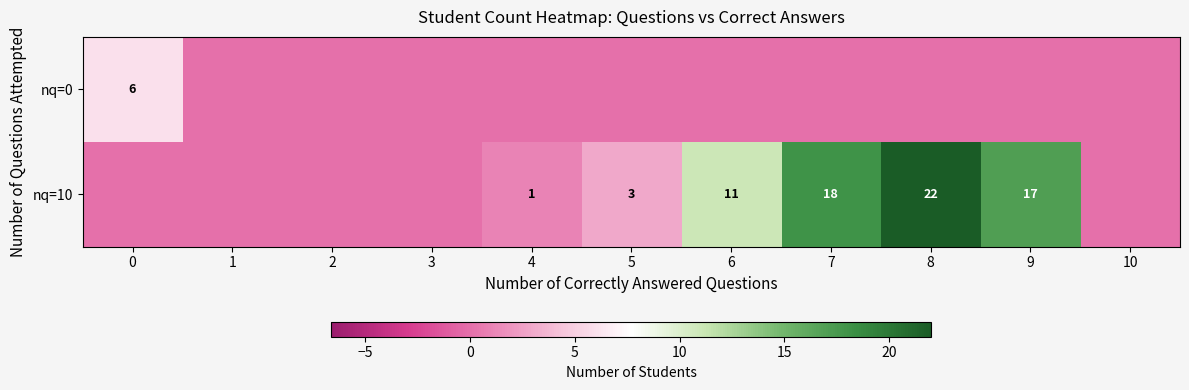

Is the value of nq=10 at 4 greater than the value of nq=0 at 0?

No